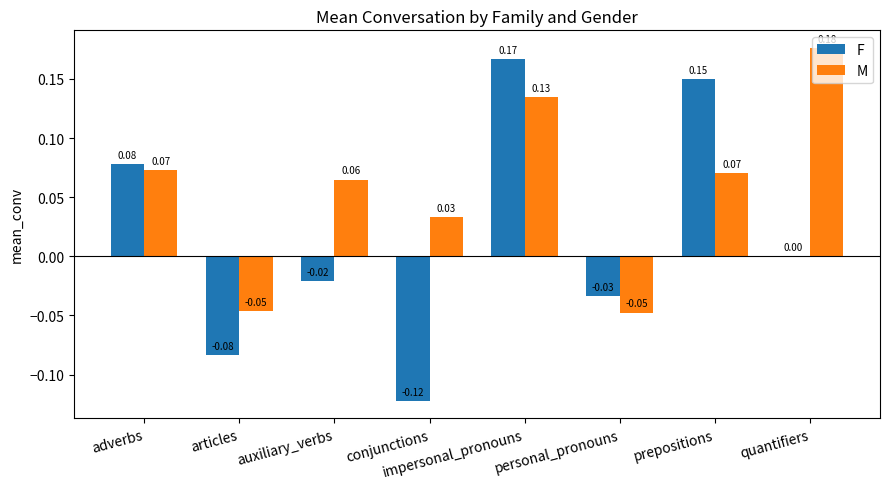

At which category is the sum across all series the highest?

impersonal_pronouns